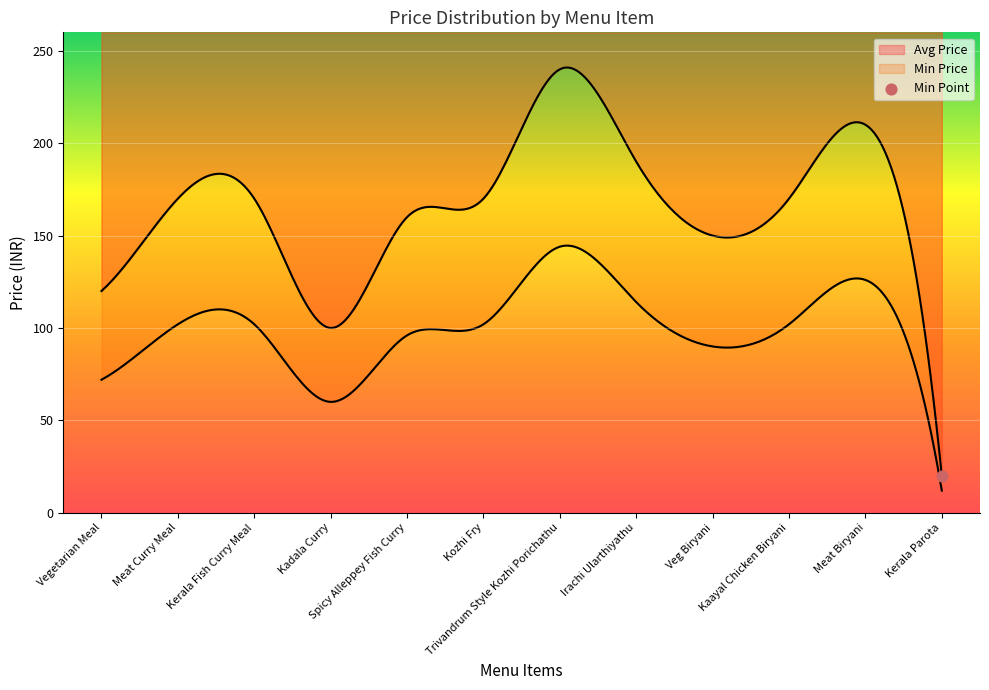

Which series has the largest Y range (max minus min)?

Avg Price by Sub Category